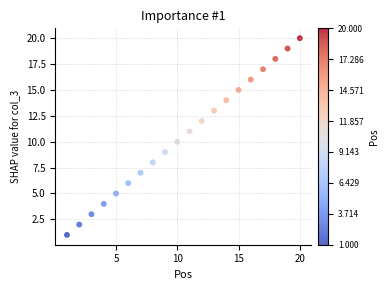

What is the range of X values (max minus min)?

19